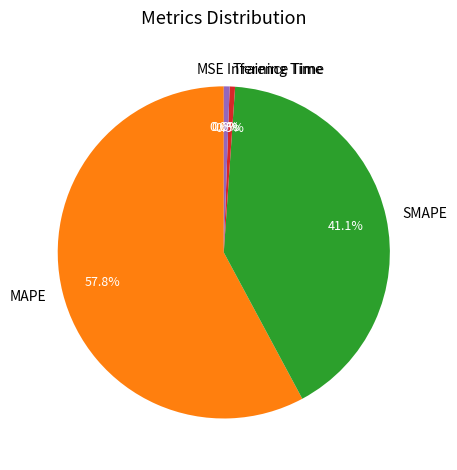

How much of the chart is everything except Inference Time?

99.4%